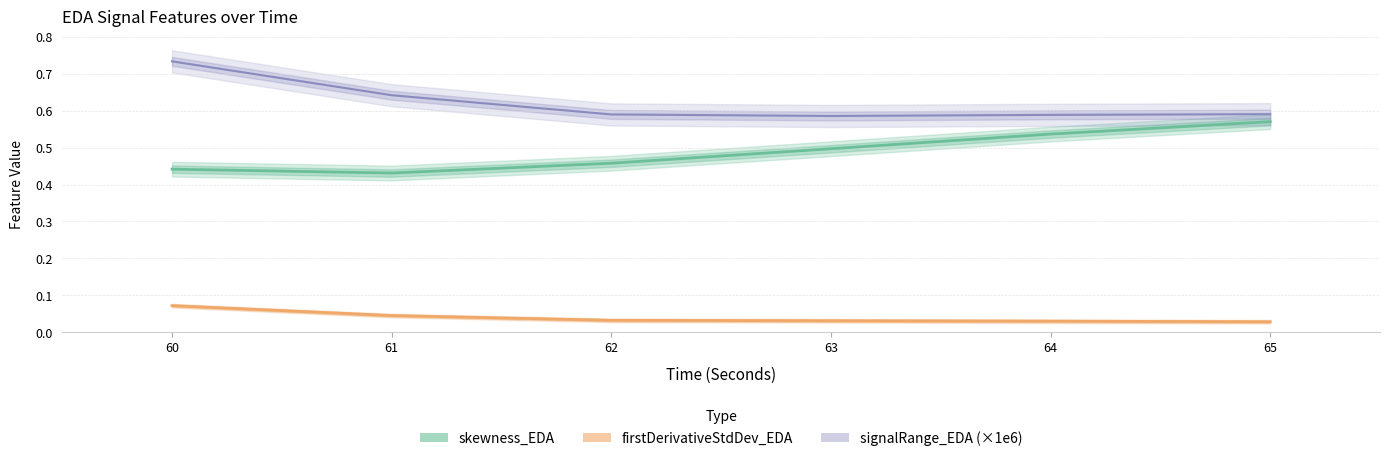

True or false: skewness_EDA has a value of 0.3 at 61.

False